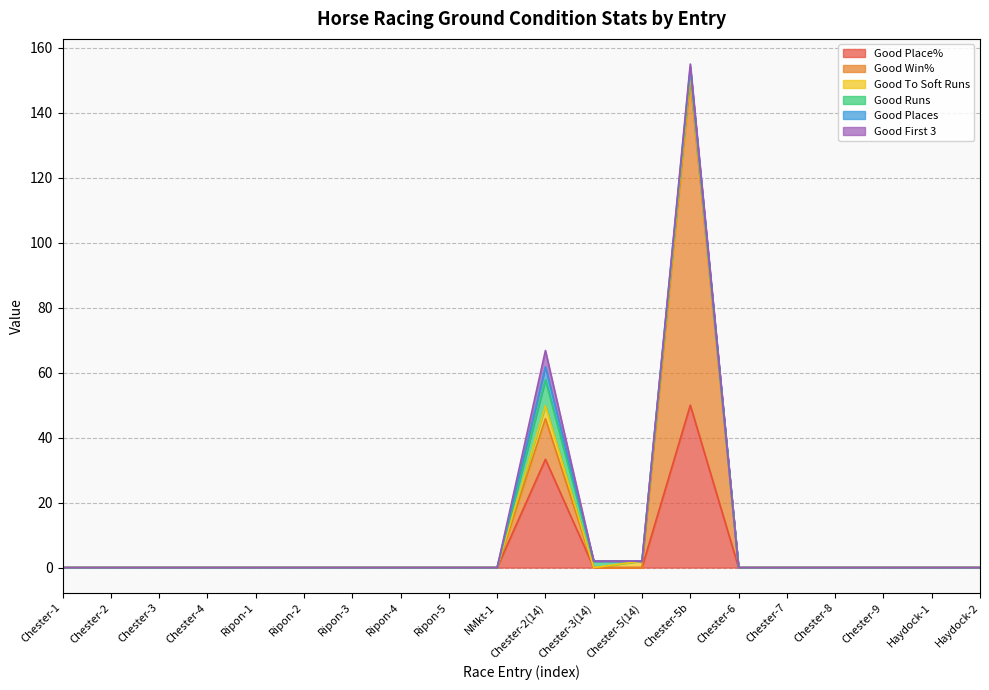

How many data points in Good Place% are above 0?

2